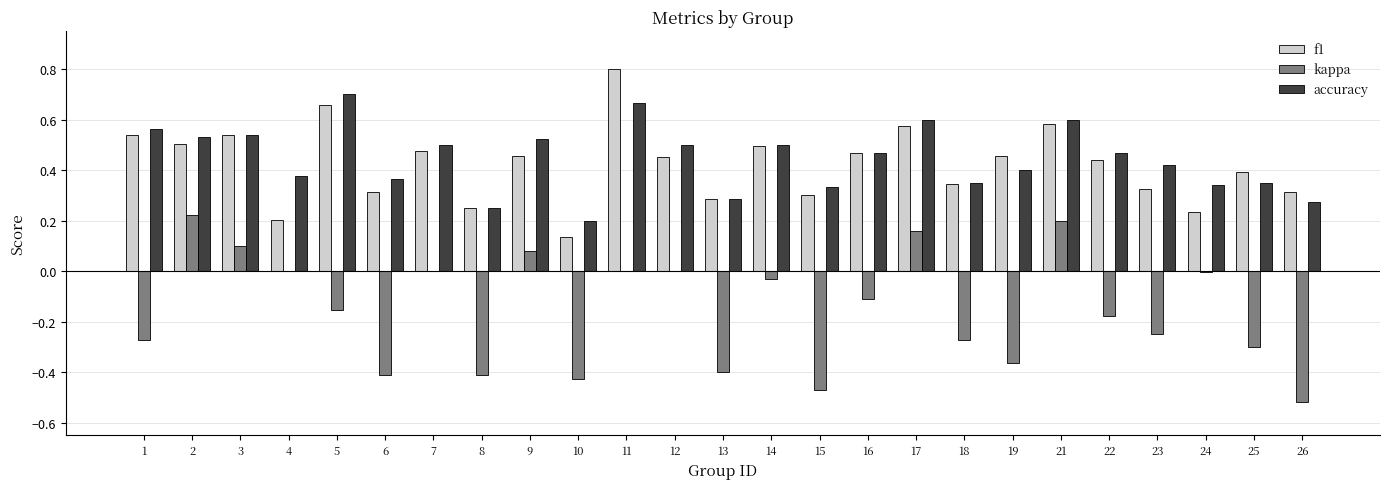

The value of accuracy at 5 is 1.0. True or false?

False